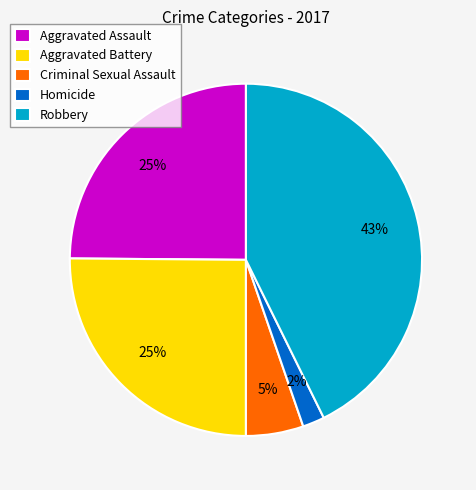

What is the ratio of the value at Robbery to the value at Aggravated Assault?

1.7